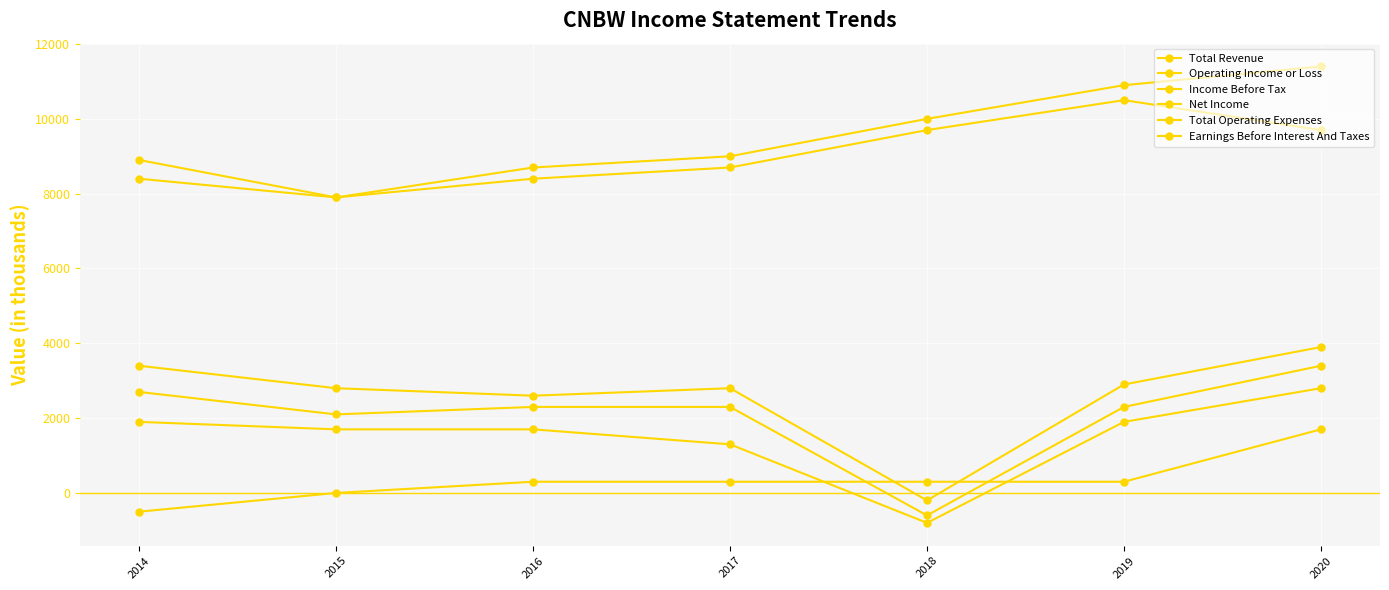

True or false: Total Revenue and Earnings Before Interest And Taxes intersect in this chart.

False